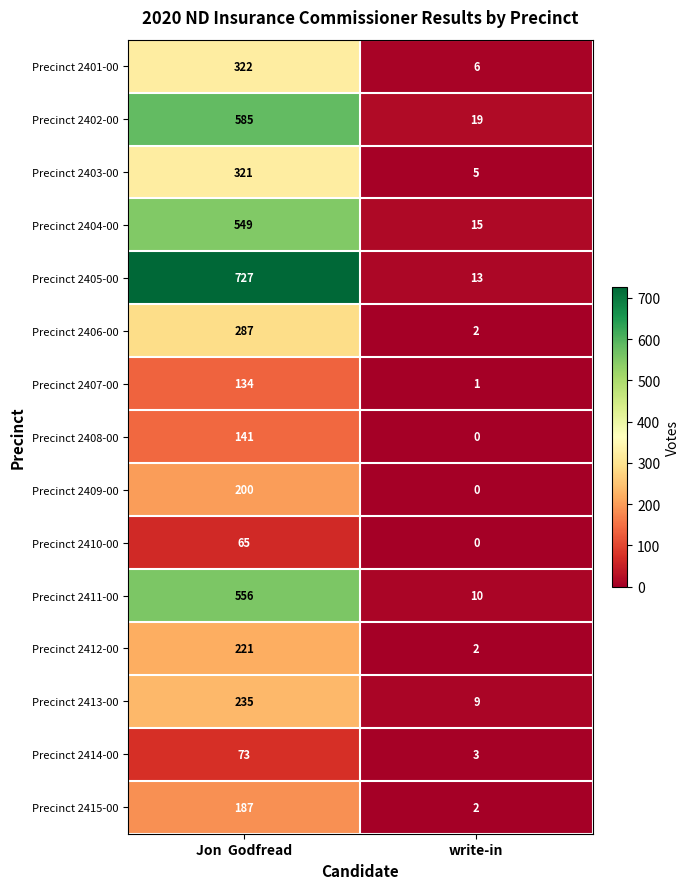

True or false: Precinct 2409-00 has a value of 99 at Jon  Godfread.

False